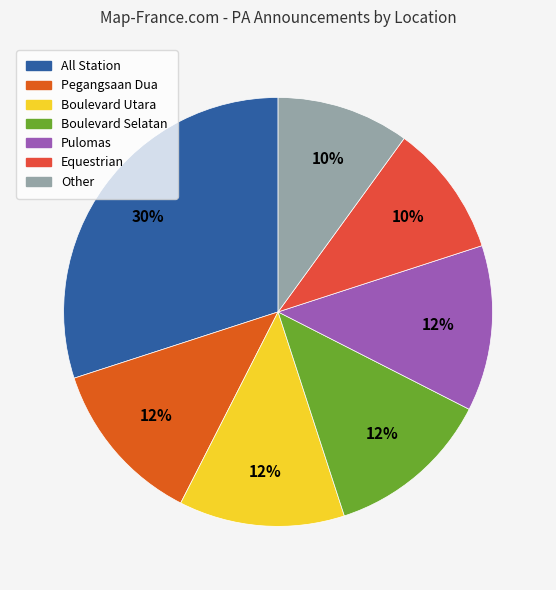

Which category has the biggest portion of the pie?

All Station